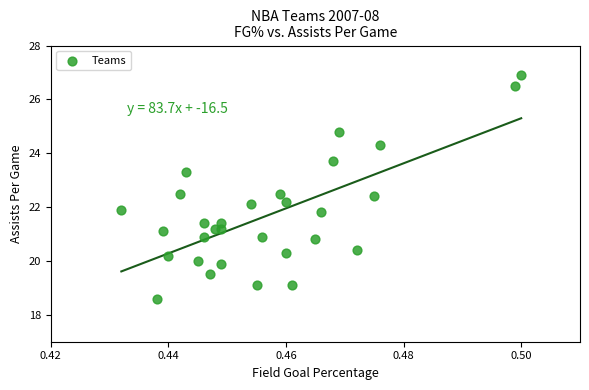

What is the range of Y values (max minus min)?

8.3